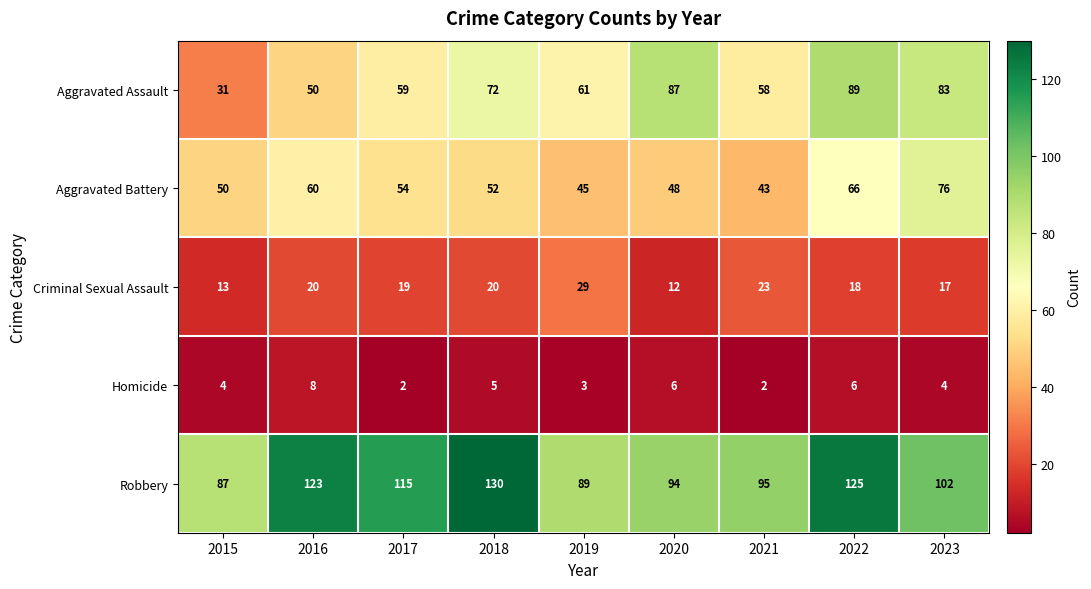

What is the difference between the maximum and minimum values in the Aggravated Assault series?

58